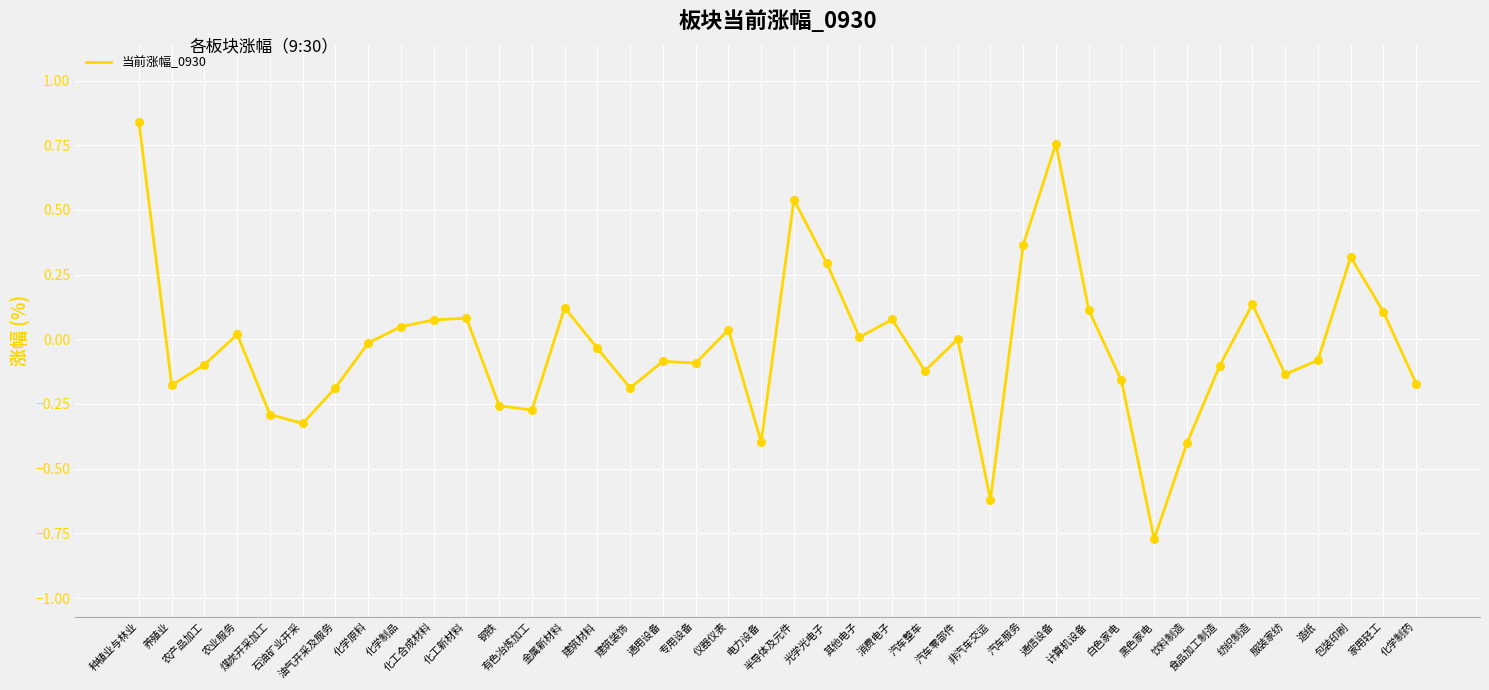

What is the change in value from 金属新材料 to 建筑材料?

-0.2